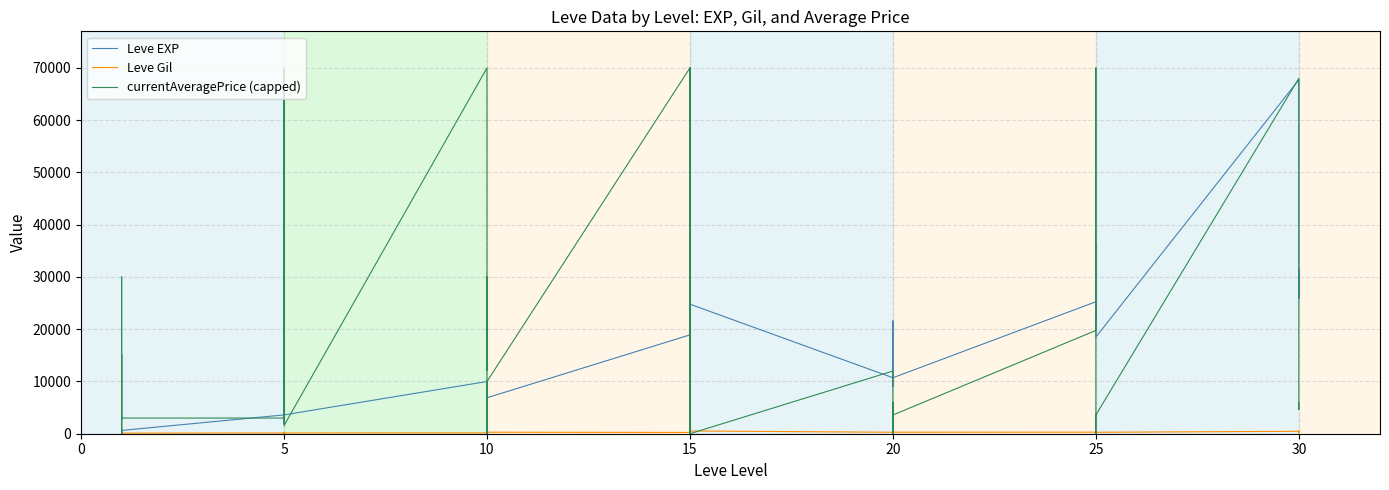

Rank the series by their maximum value, from highest to lowest.

currentAveragePrice (capped), Leve EXP, Leve Gil